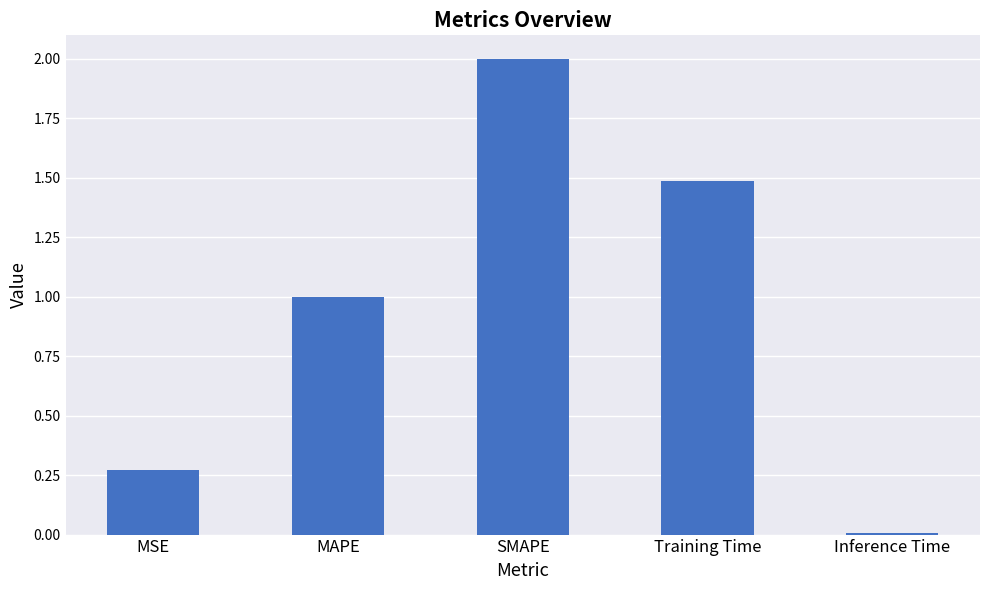

What is the average value?

1.0